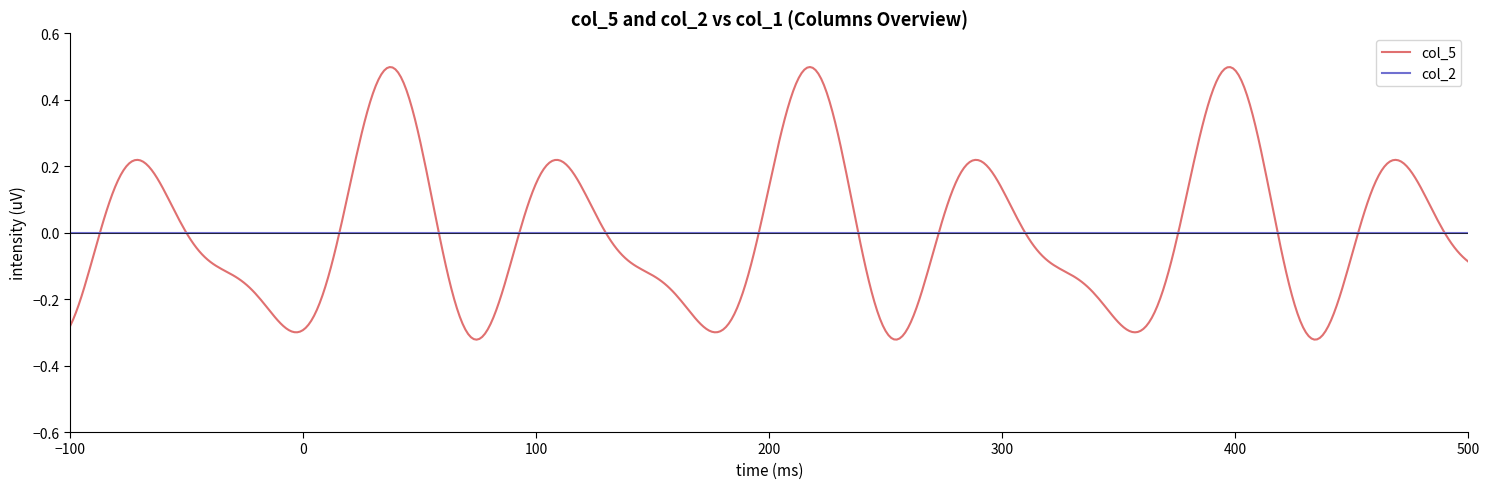

How many categories are shown in the chart?

500